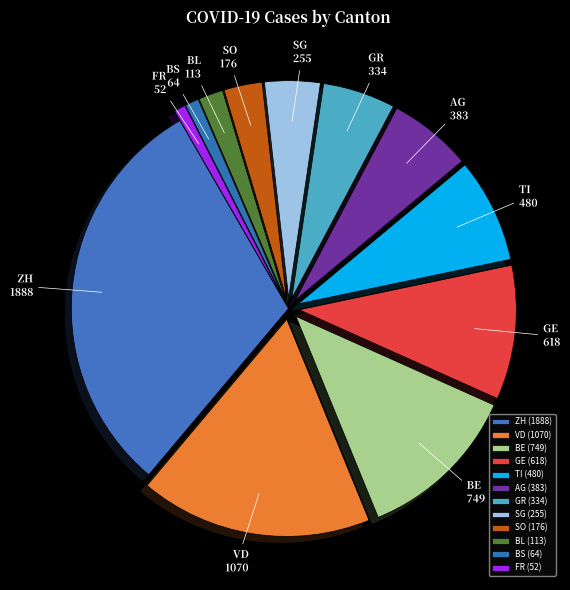

The SO slice represents 10% of the pie. True or false?

False